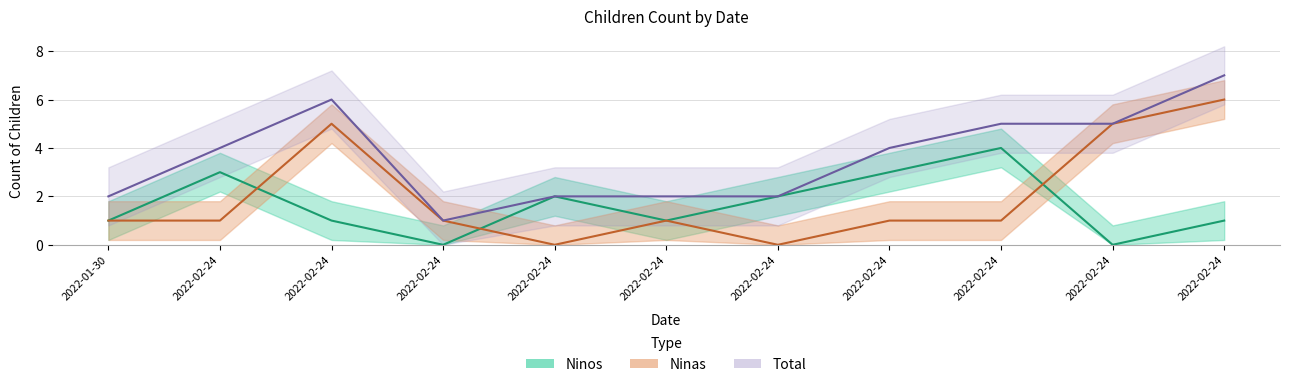

How many intersections are there between Ninos and Ninas?

3